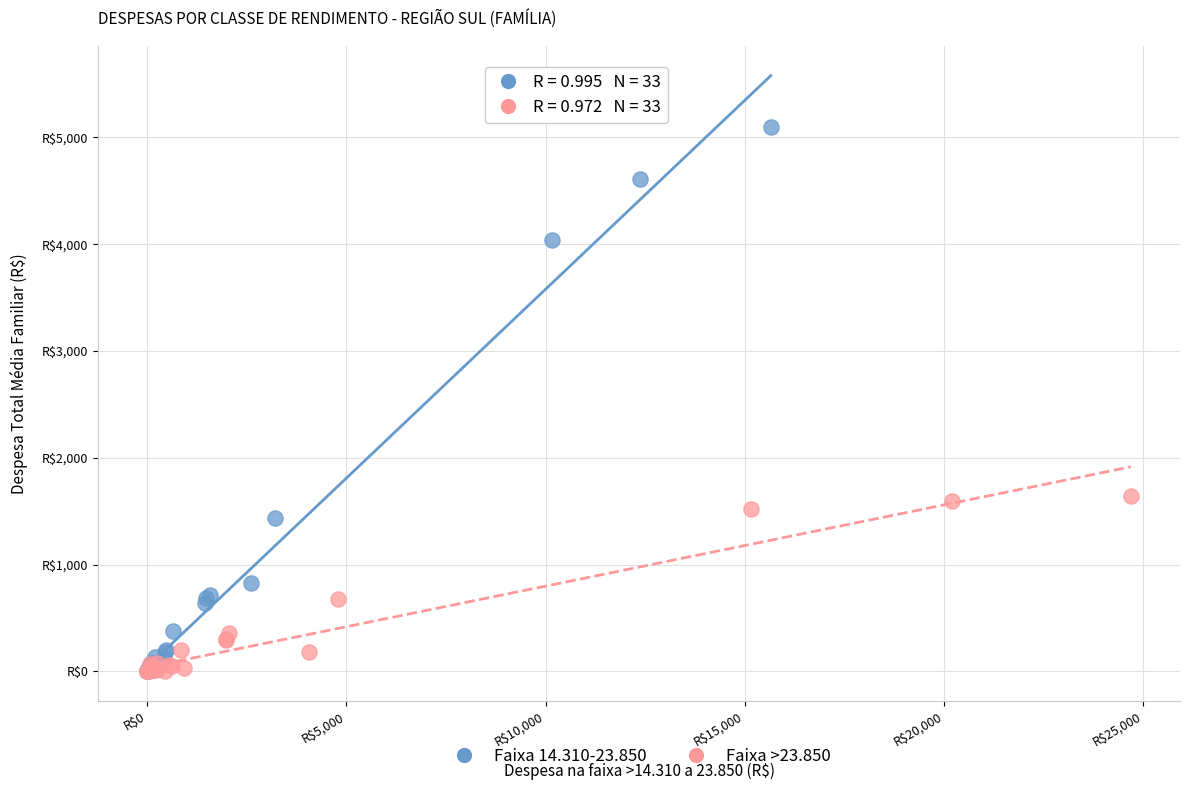

Which series reaches the maximum Y coordinate?

Faixa 14.310-23.850